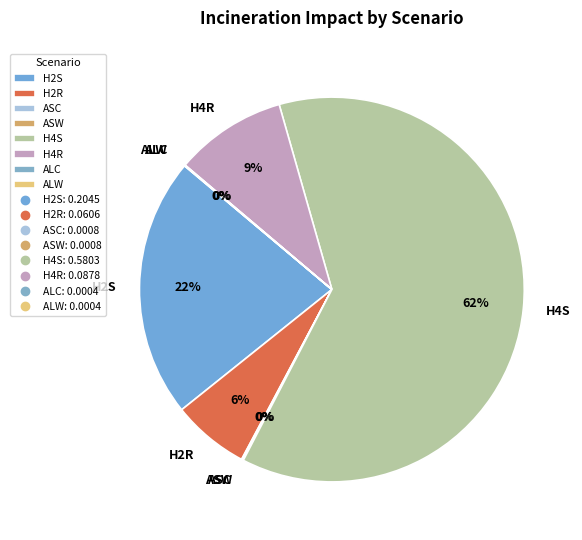

Does H2S account for over 50% of the chart?

No